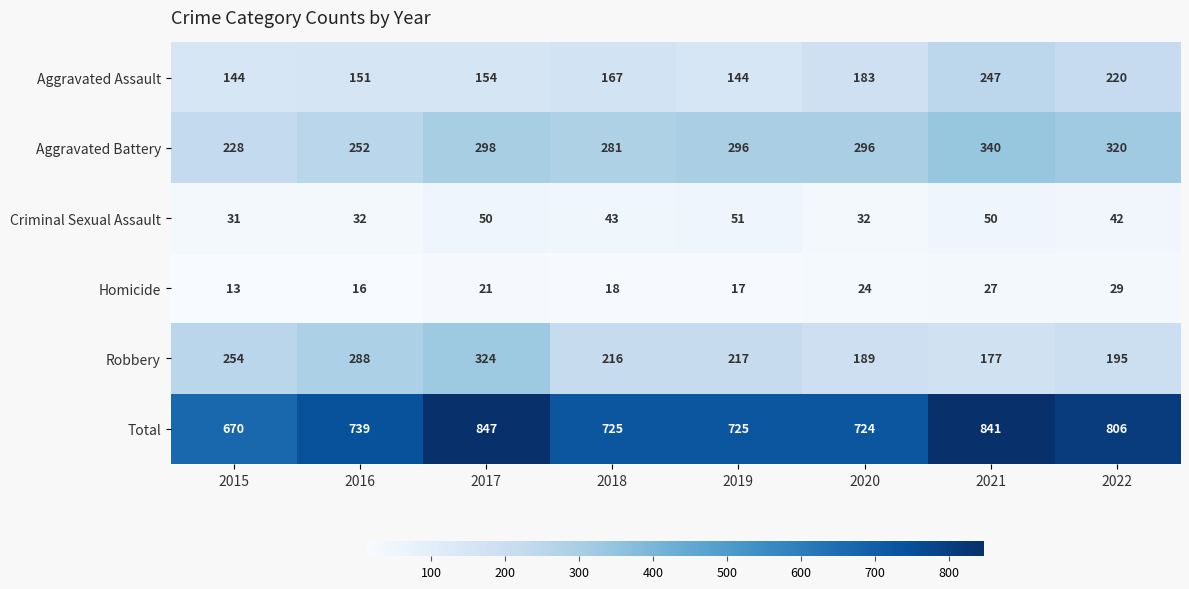

Where is Criminal Sexual Assault nearest to the value 41?

2022